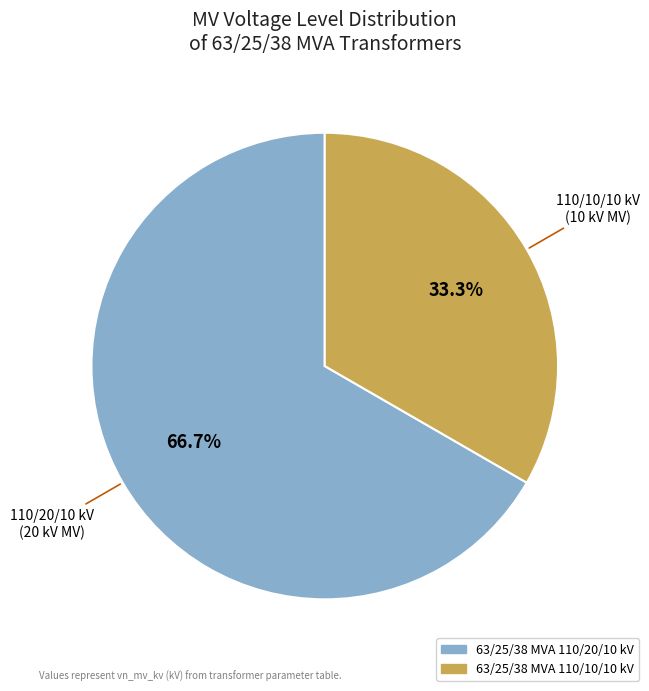

Which has a higher value, 63/25/38 MVA 110/20/10 kV or 63/25/38 MVA 110/10/10 kV?

63/25/38 MVA 110/20/10 kV